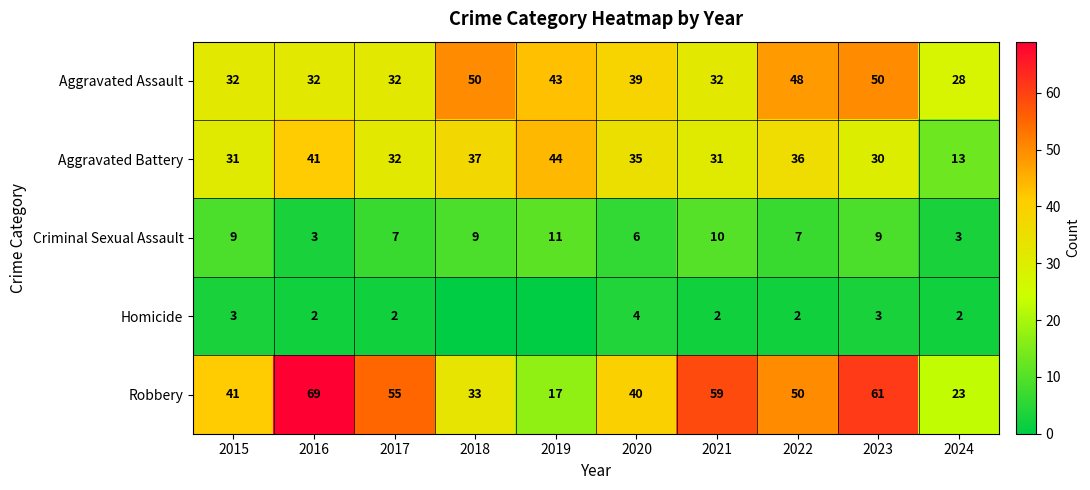

Which category has the highest value in the Robbery series?

2016